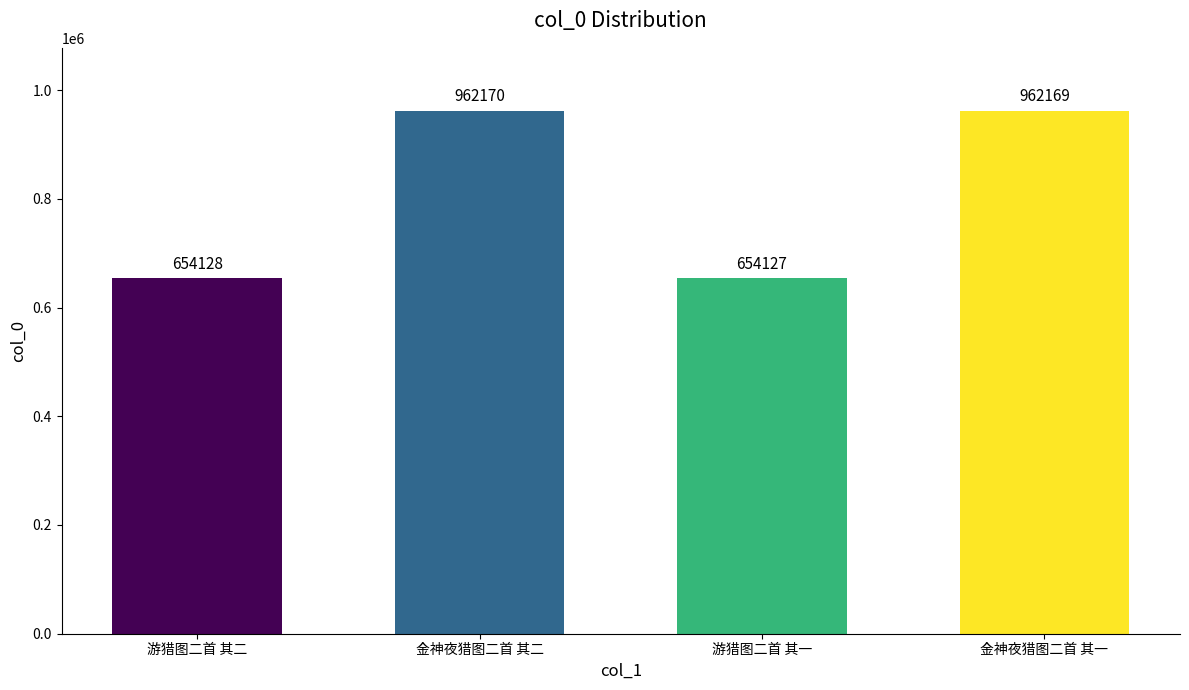

Reading right to left, list all the values displayed in this chart.

962169	654127	962170	654128